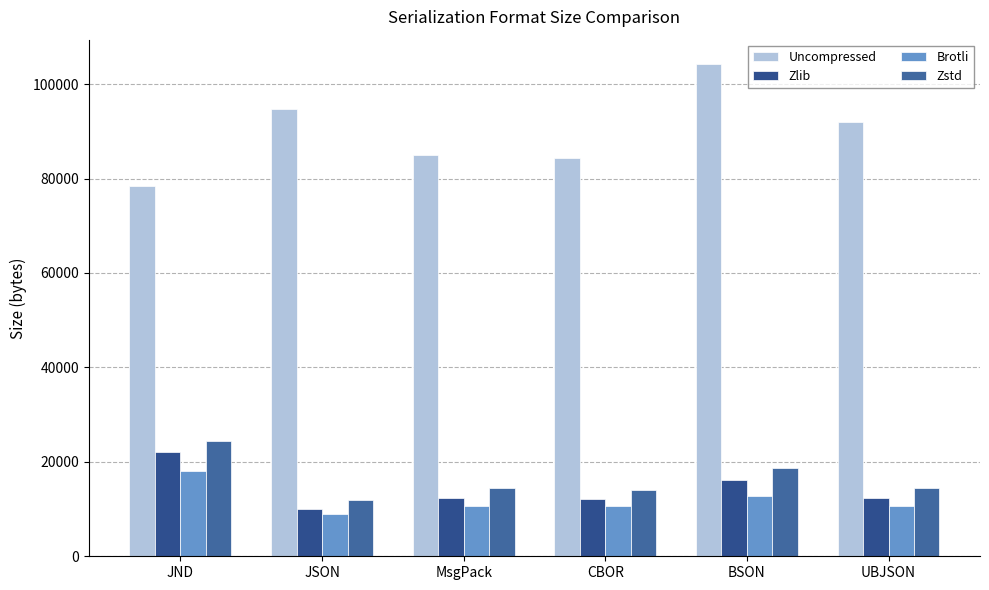

True or false: Uncompressed has a value of 104193 at BSON.

True